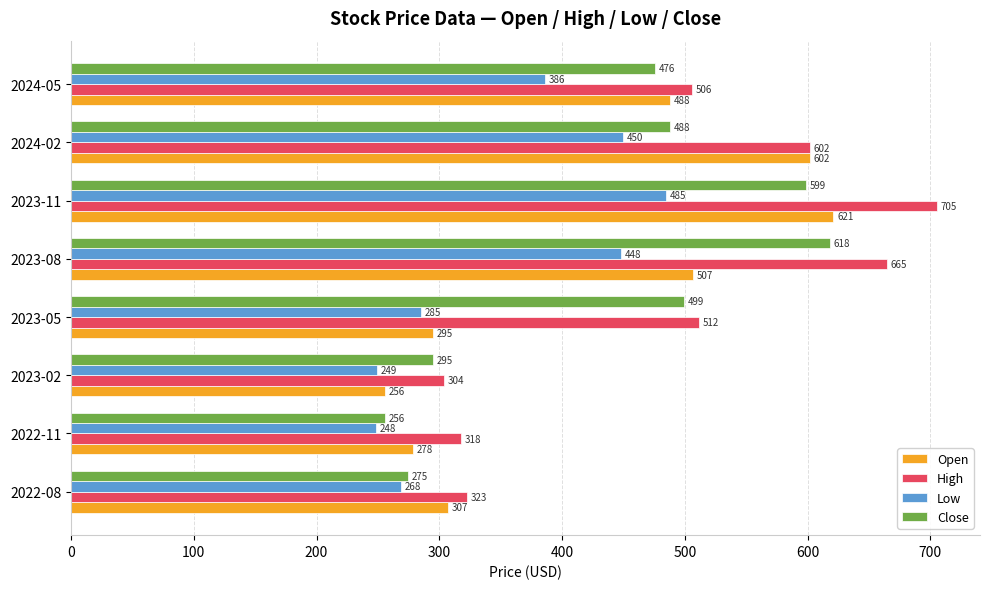

Rank the categories by Close value from lowest to highest.

2022-11, 2022-08, 2023-02, 2024-05, 2024-02, 2023-05, 2023-11, 2023-08